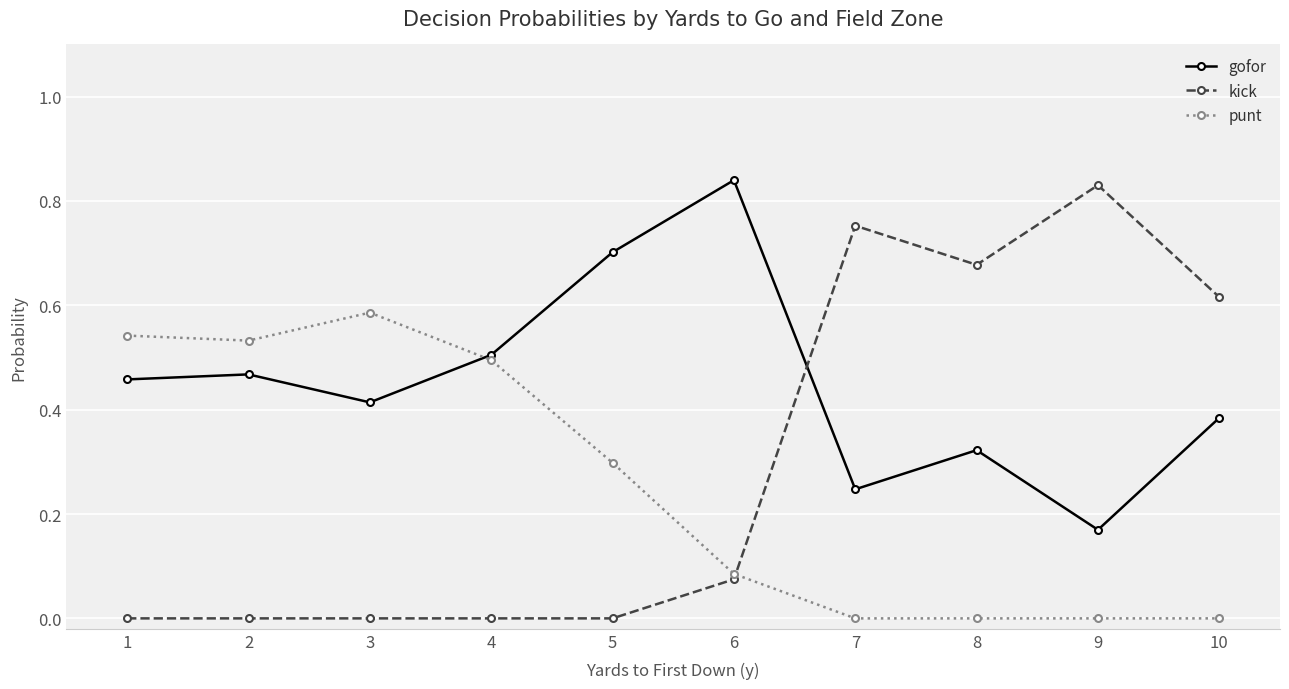

True or false: kick and punt cross at least once.

True